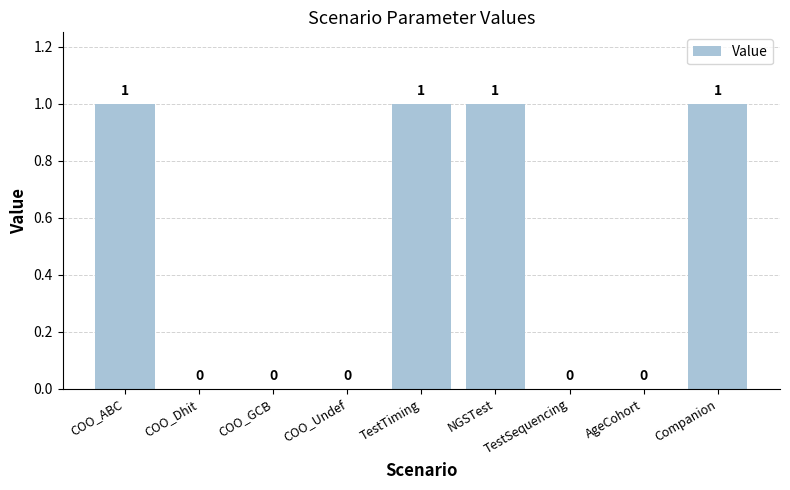

Reading left to right, what are all the values shown in this chart?

COO_ABC=1	COO_Dhit=0	COO_GCB=0	COO_Undef=0	TestTiming=1	NGSTest=1	TestSequencing=0	AgeCohort=0	Companion=1